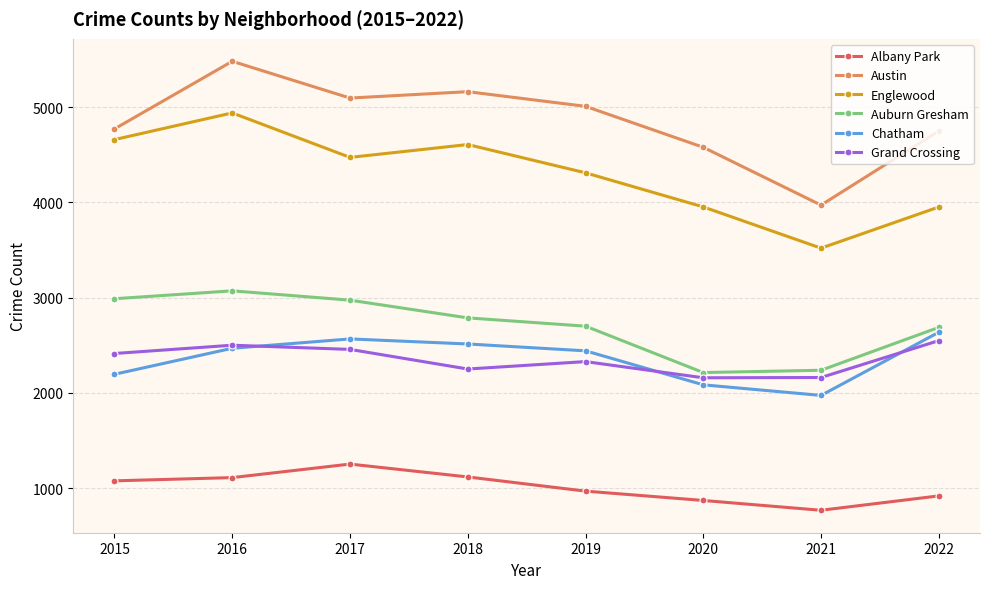

Where is the first local minimum for Chatham?

2021